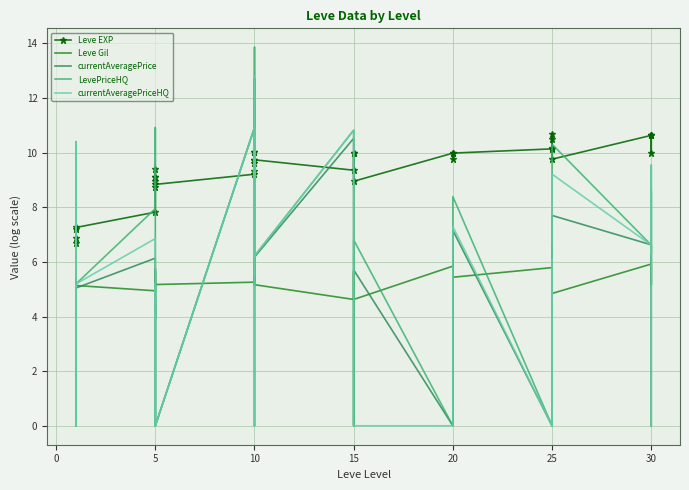

Rank the series by their maximum value, from lowest to highest.

Leve Gil, Leve EXP, currentAveragePrice, currentAveragePriceHQ, LevePriceHQ